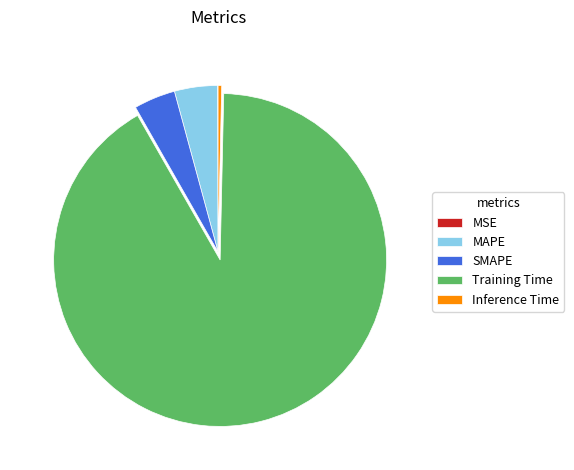

Does any single category account for the majority?

Yes